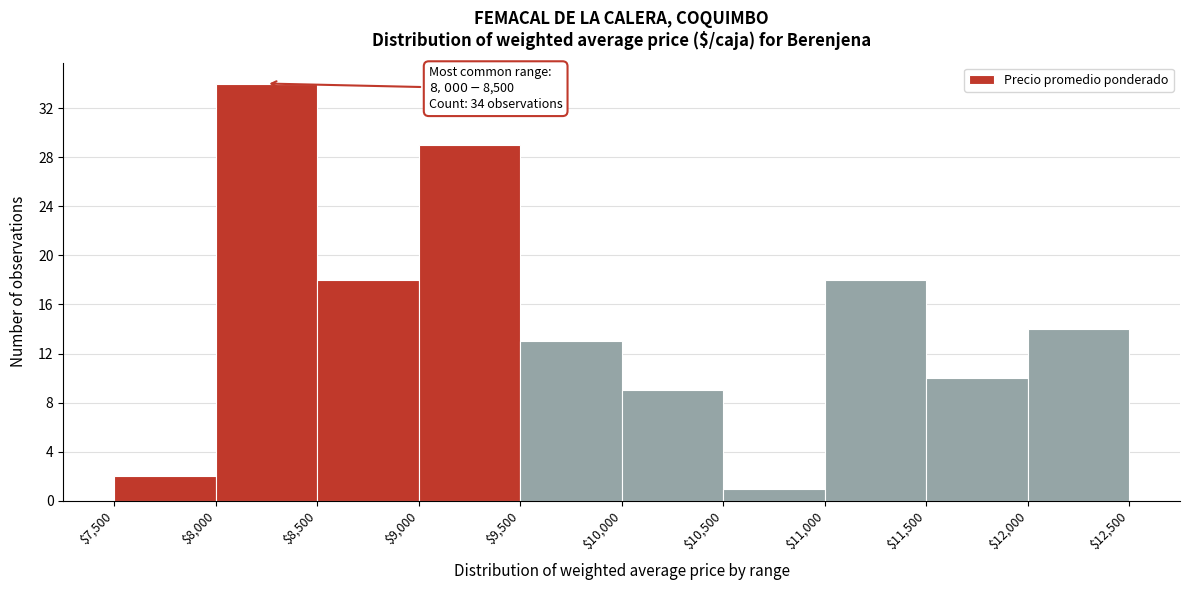

Over which range of the x-axis is the bar tallest?

$8,000 to $8,500